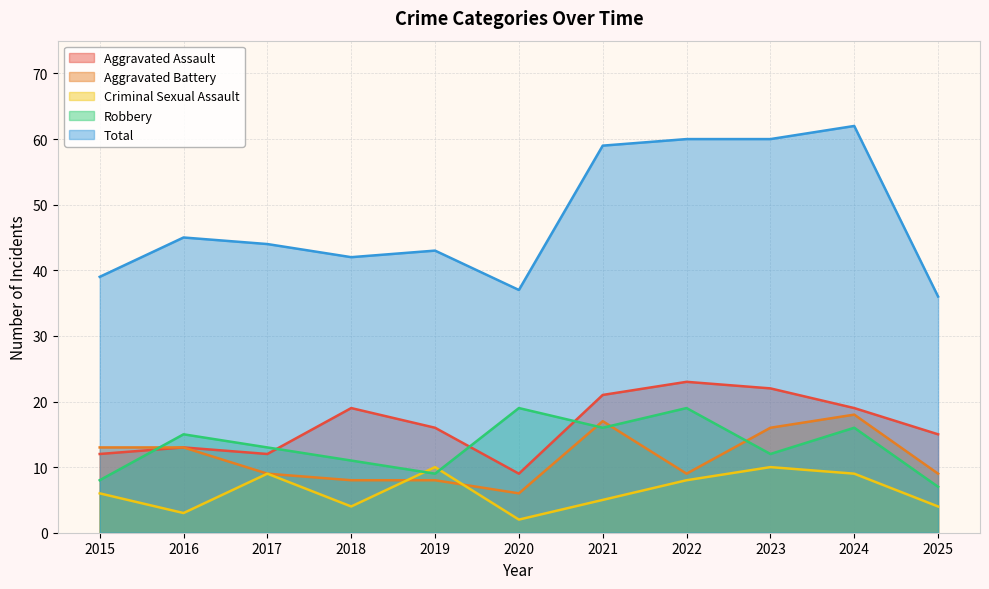

What is the difference between the Aggravated Assault values at 2017 and 2024?

7